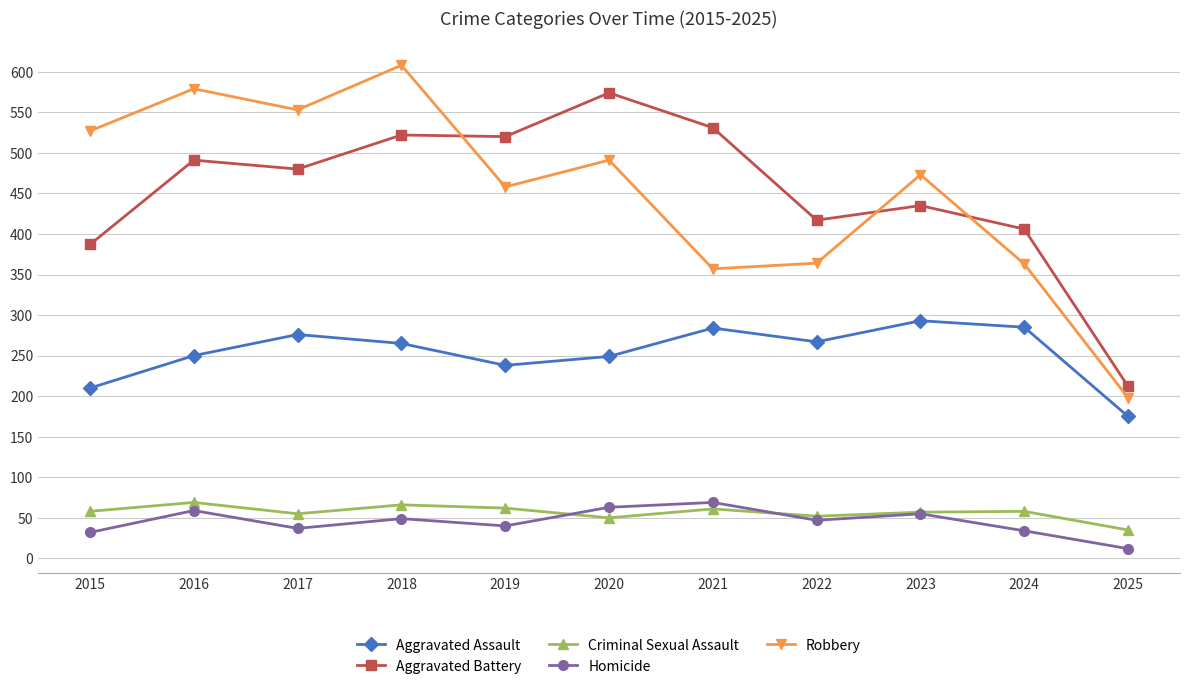

What is the spread (max minus min) of values at 2021?

470